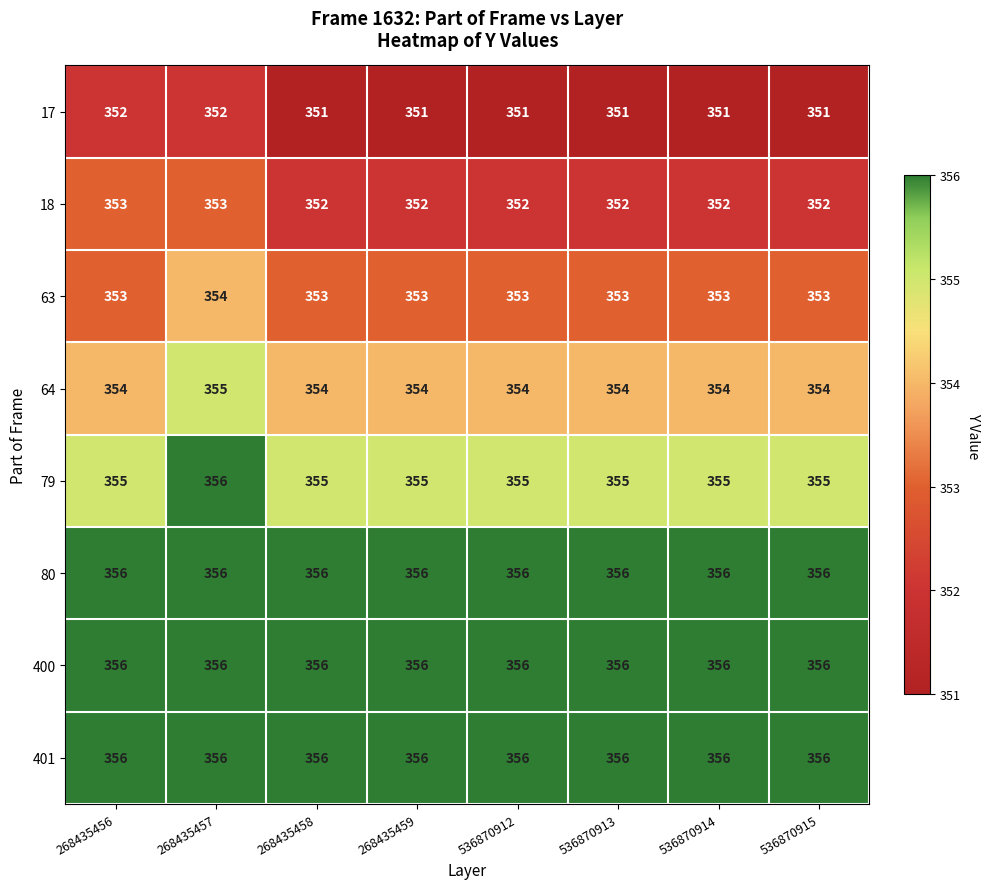

True or false: 401 has a value of 201 at 268435458.

False